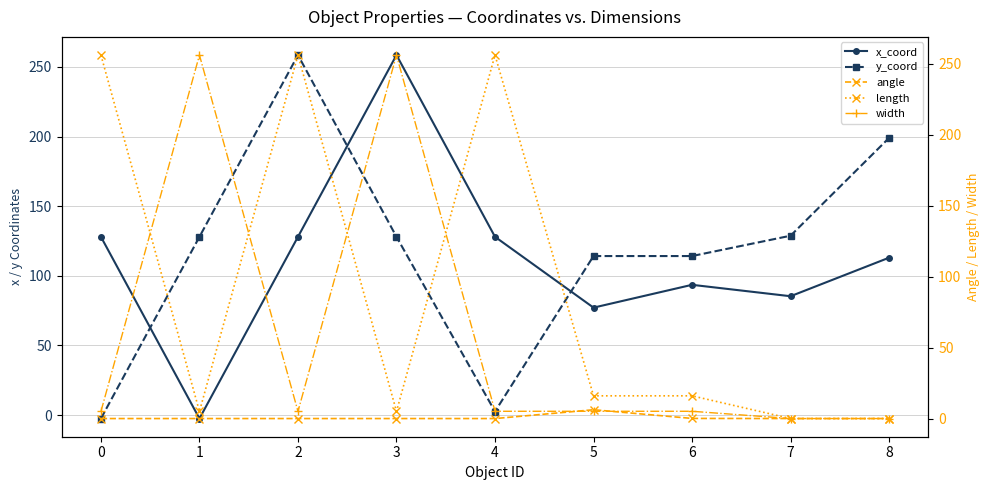

Reading left to right, extract all data points from this chart.

x_coord: 128.0	-2.5	128.0	258.5	128.0	77.1	93.5	85.3	113.0
y_coord: -2.5	128.0	258.5	128.0	2.6	114.2	114.2	128.8	199.0
angle: 0.0	0.0	0.0	0.0	0.0	6.2	0.1	0.0	0.0
length: 256.0	5.0	256.0	5.0	256.0	16.0	16.0	0.0	0.0
width: 5.0	256.0	5.0	256.0	5.1	5.1	5.1	0.0	0.0